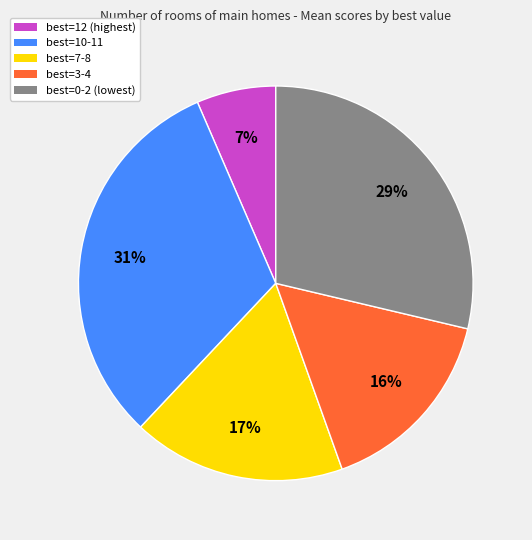

Does any single category account for the majority?

No